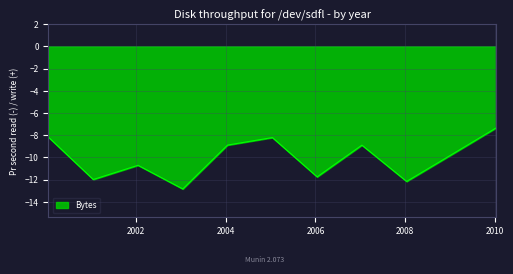

What is the greatest value displayed?

-7.3